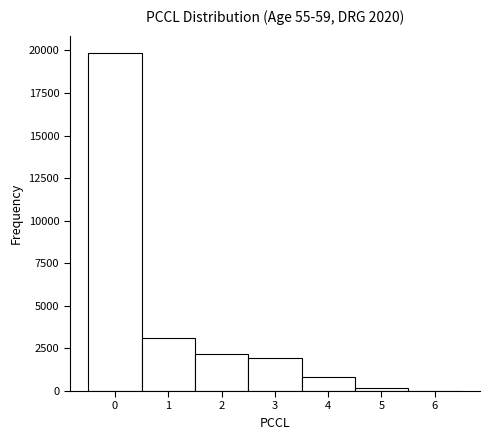

Which range on the x-axis has the tallest bar?

-0.5 to 0.5